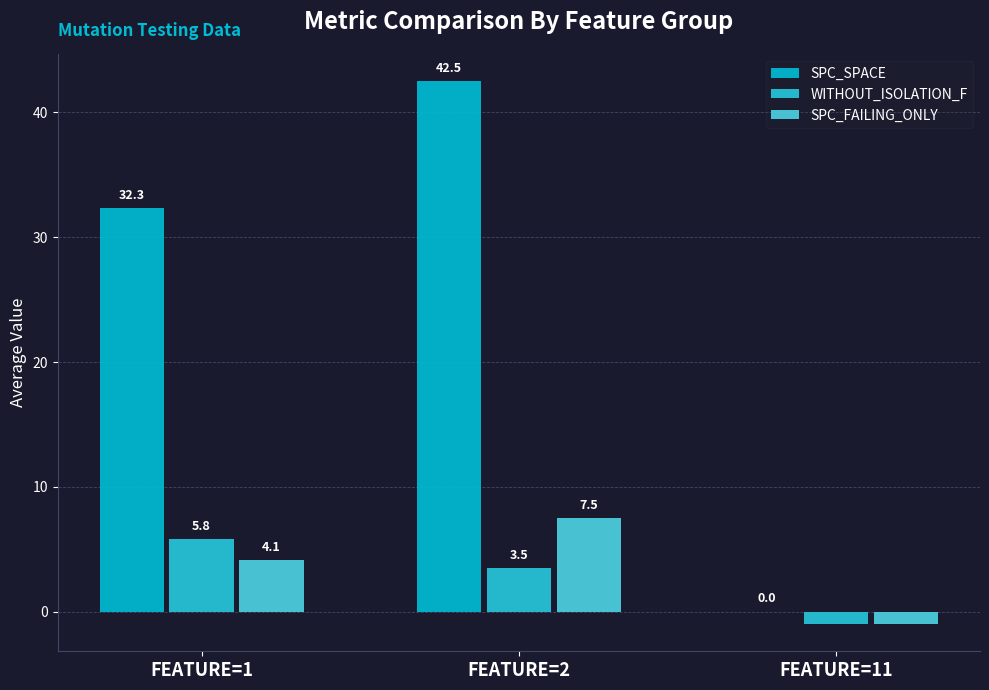

Which series has the widest spread of values?

SPC_SPACE